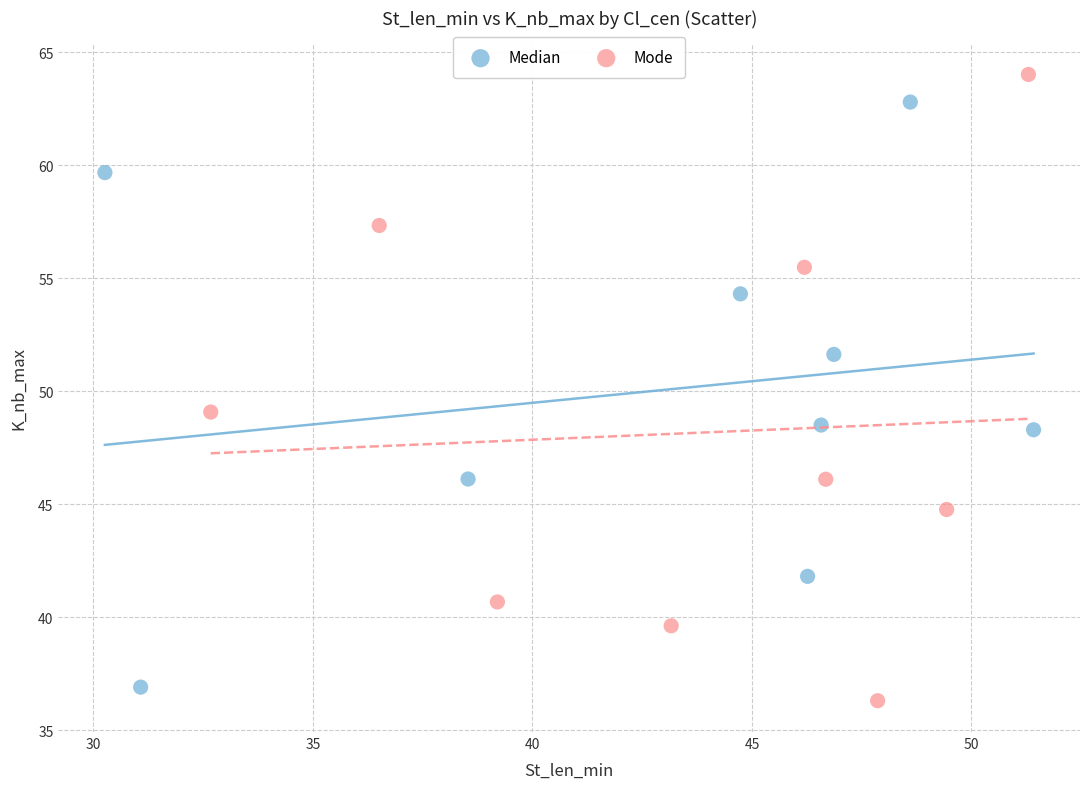

What are all the series names shown in the legend?

Median, Mode